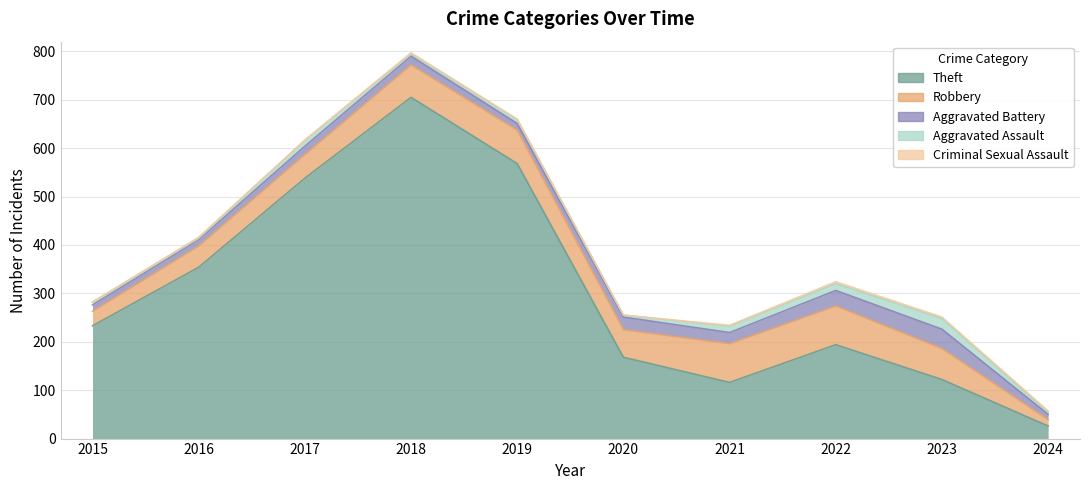

Where does the Robbery series first go above 64?

2018